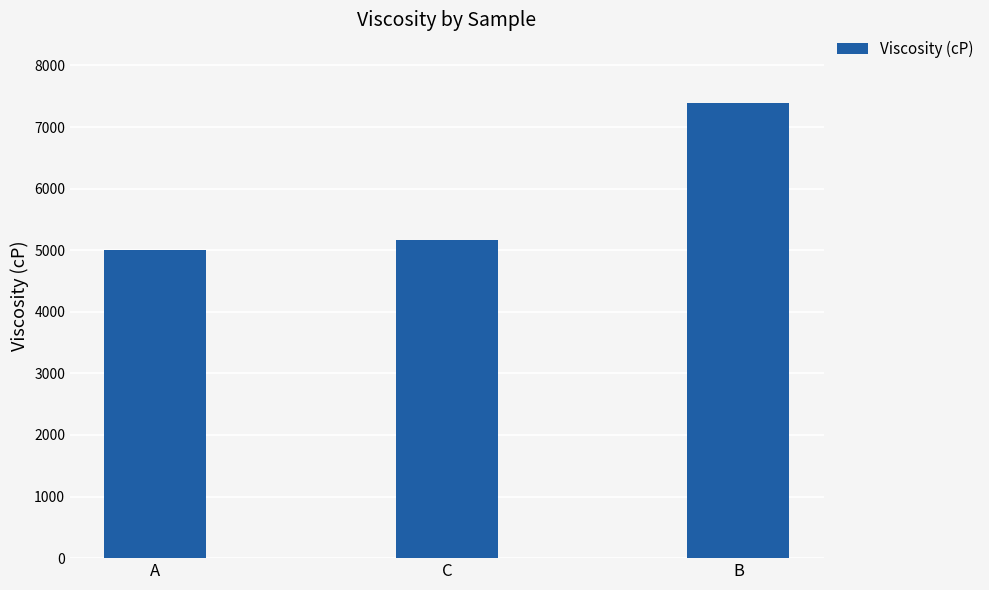

Approximately how many times larger is the value at C compared to B?

0.7